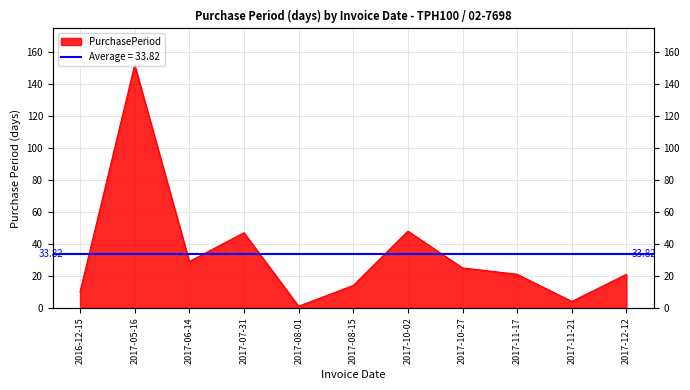

Reading left to right, list all the values displayed in this chart.

2016-12-15=10	2017-05-16=152	2017-06-14=29	2017-07-31=47	2017-08-01=1	2017-08-15=14	2017-10-02=48	2017-10-27=25	2017-11-17=21	2017-11-21=4	2017-12-12=21